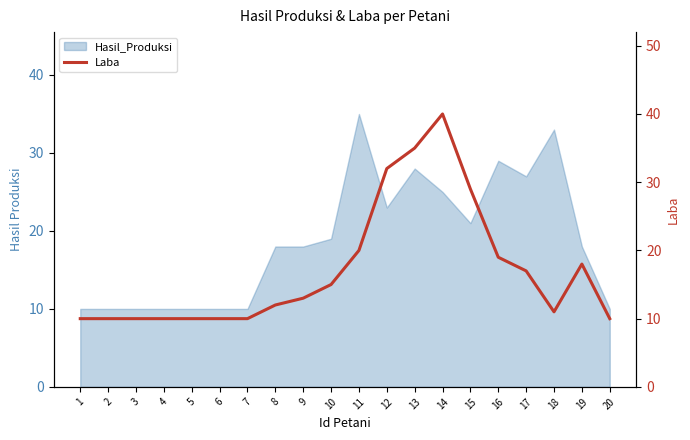

At which category does the chart reach its peak across all series?

14